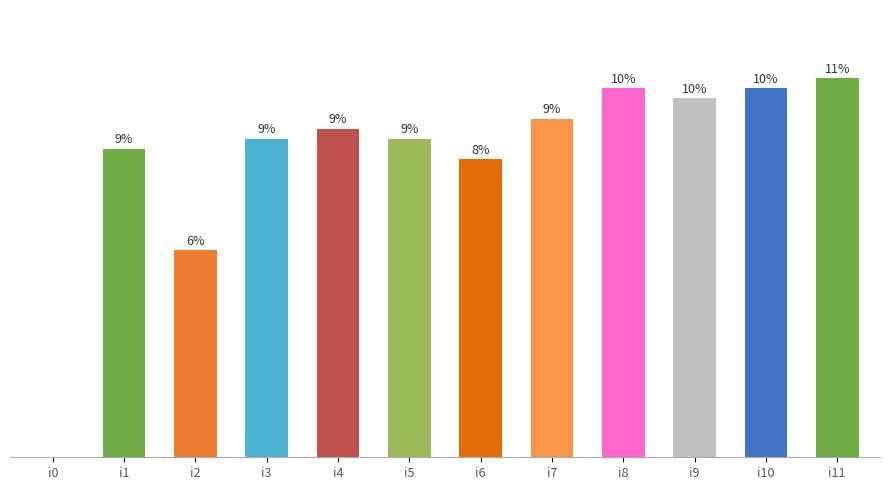

Where does the data first go above 65?

i7